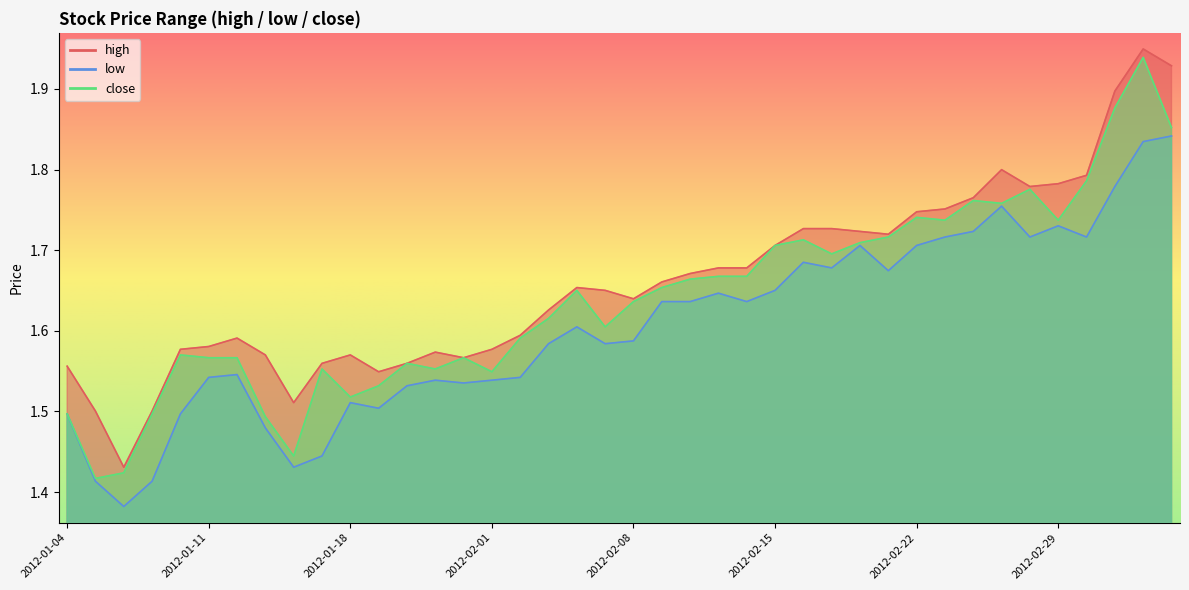

The low series shows 1.7 at 2012-02-17. True or false?

True